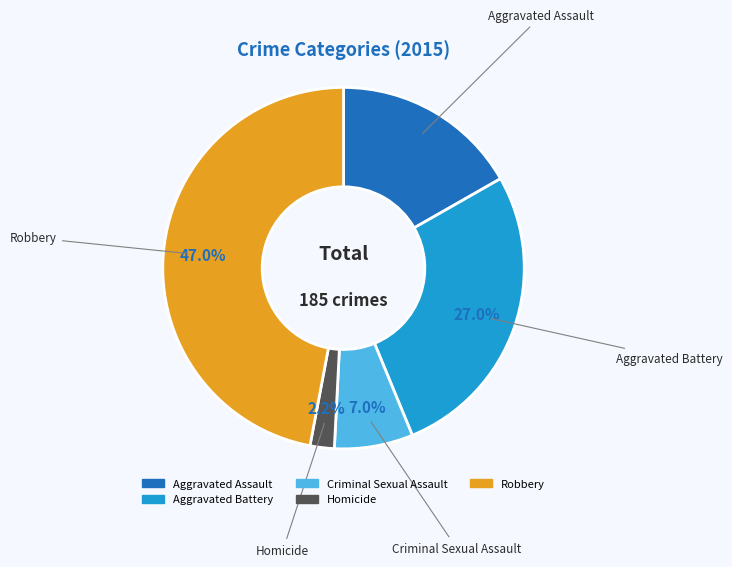

To the nearest percent, what is the average slice percentage?

20%